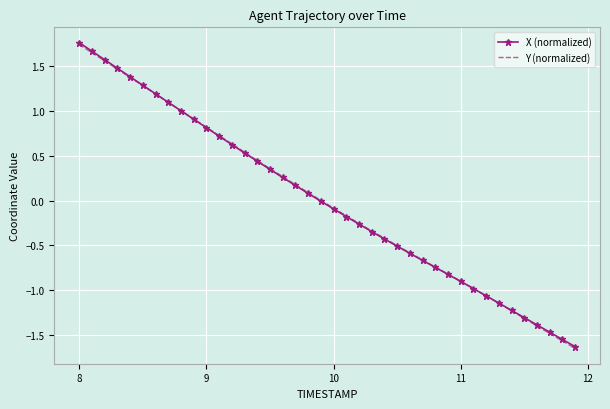

Which series has the largest range (max minus min)?

X (normalized)